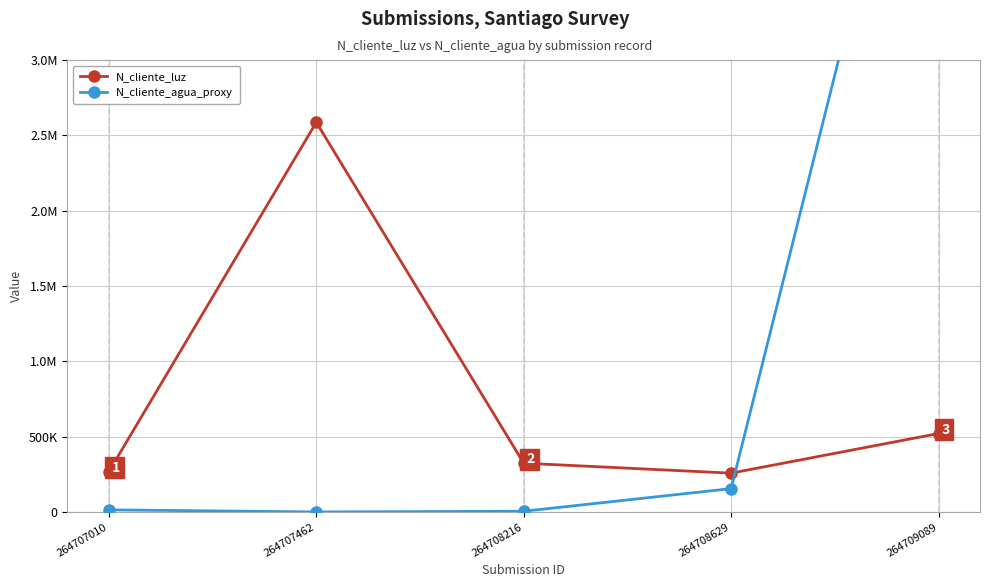

Rank the categories by N_cliente_luz value from lowest to highest.

264708629, 264707010, 264708216, 264709089, 264707462